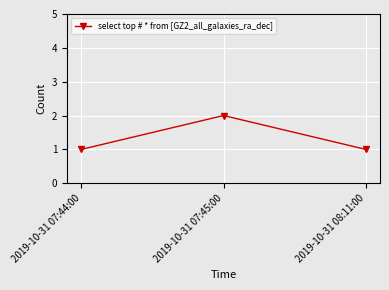

What is the average value?

1